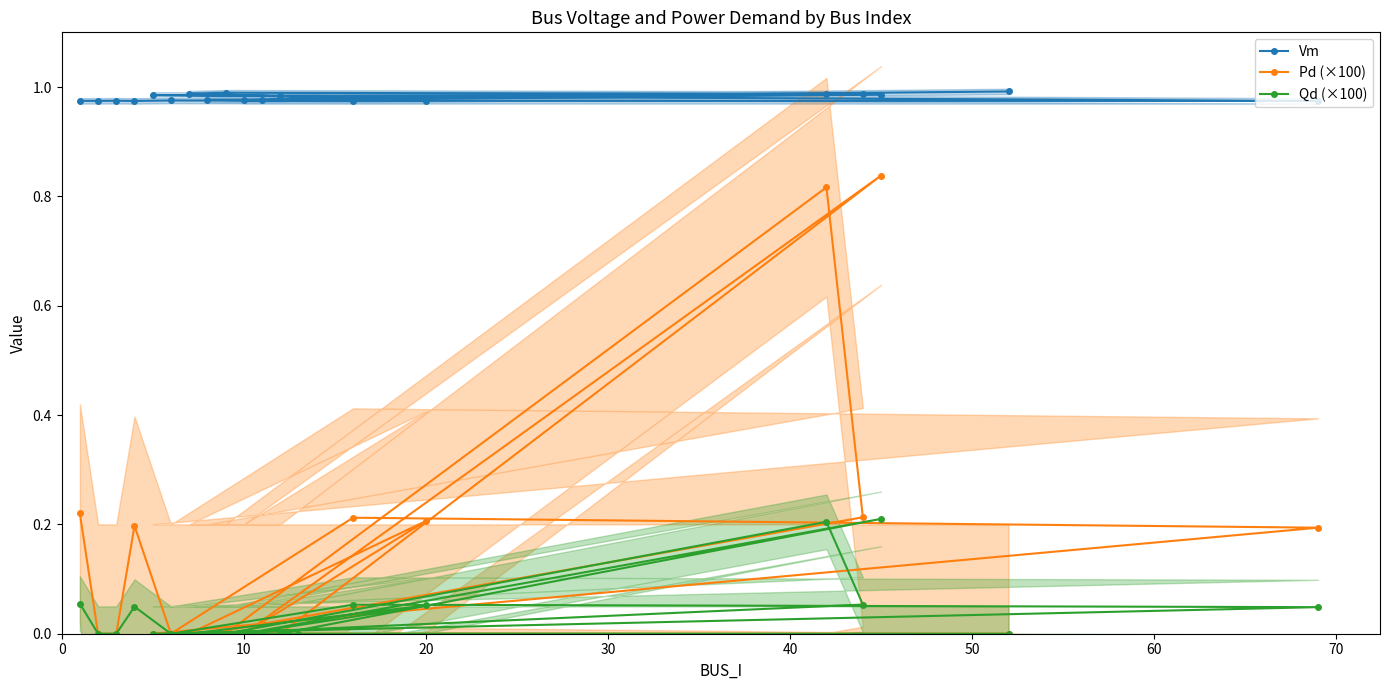

Is the value of Pd (×100) at 14 greater than the value of Qd (×100) at 15?

Yes